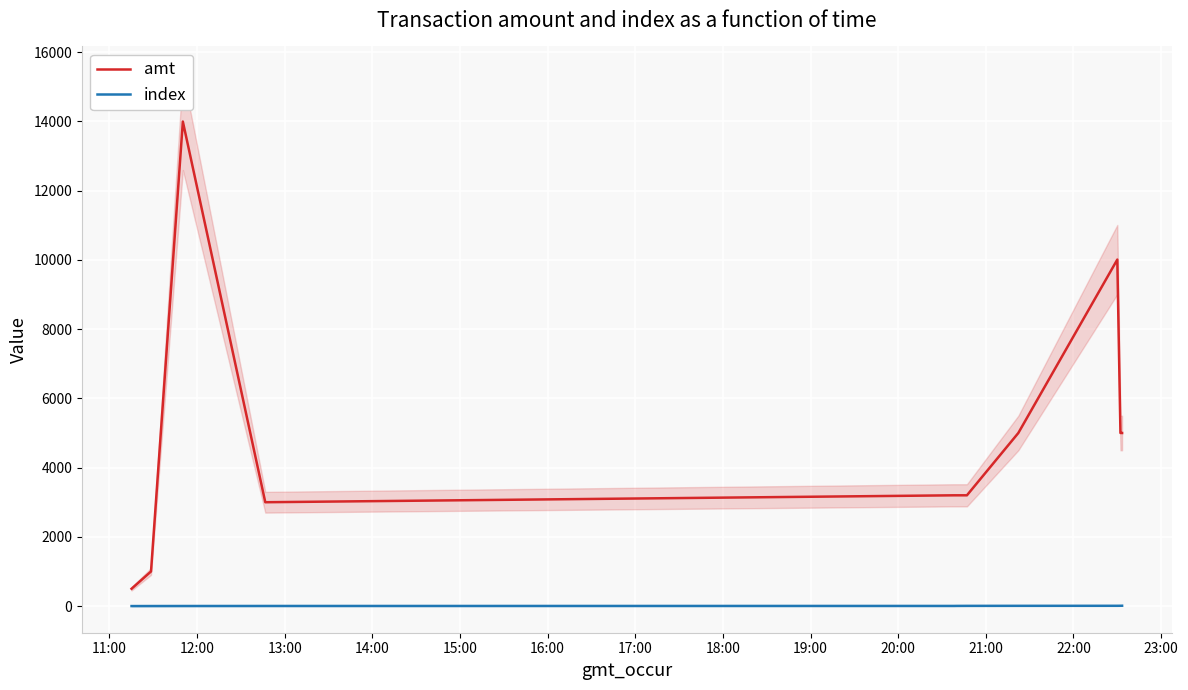

True or false: index and amt cross at least once.

False